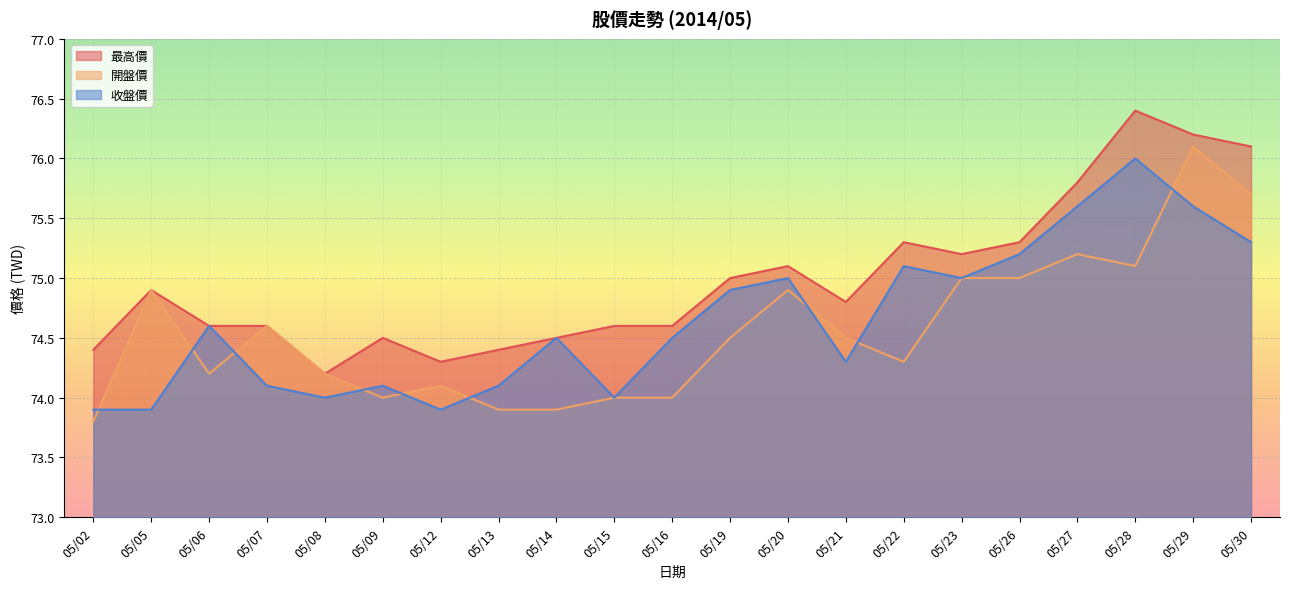

The 收盤價 series shows 74.5 at 05/14. True or false?

True